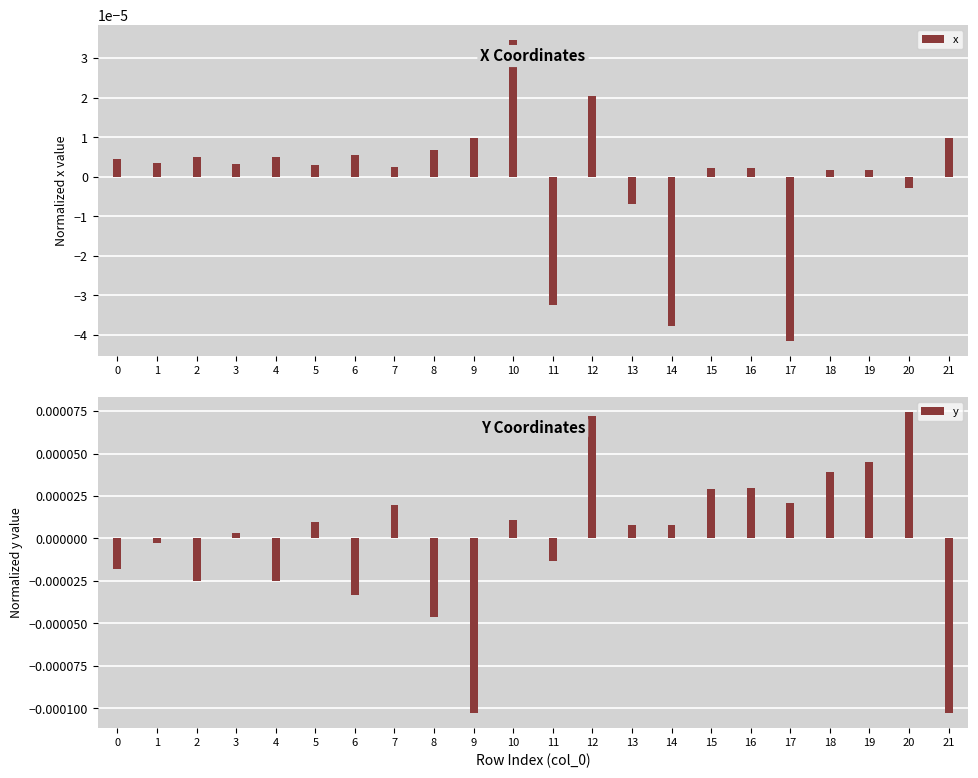

Where does the y series first go above 0?

3